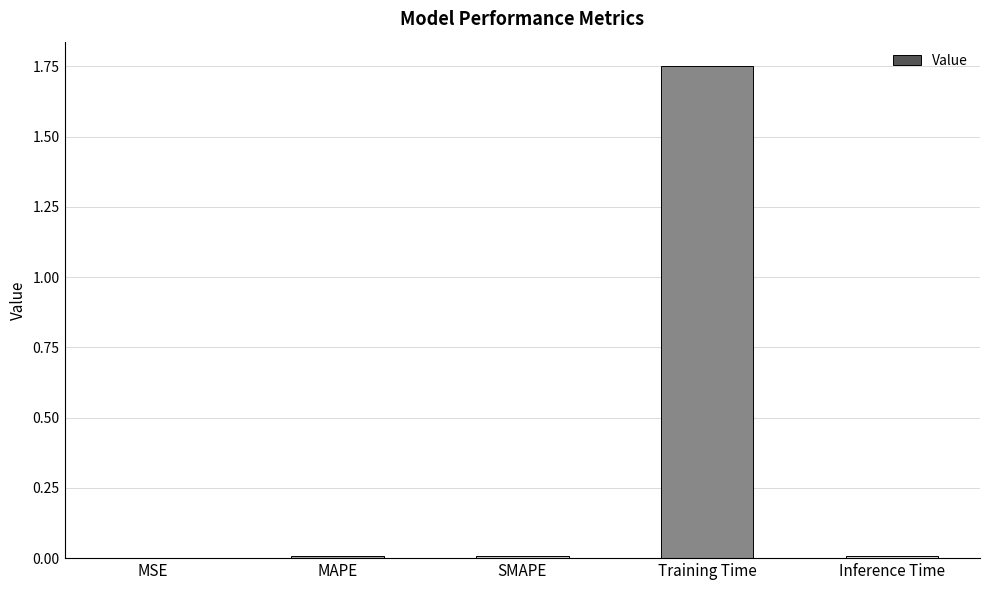

Which label corresponds to the largest value in the chart?

Training Time